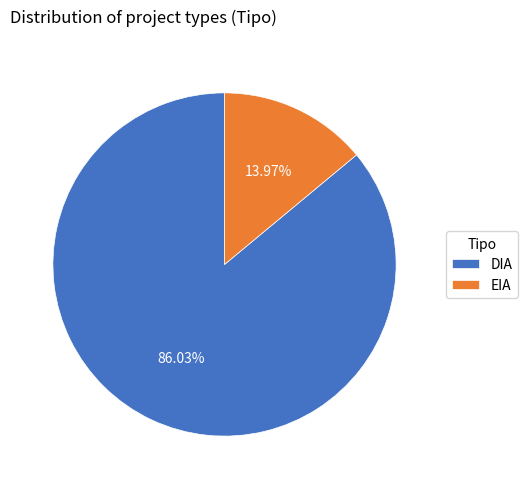

Is DIA the majority of the pie?

Yes